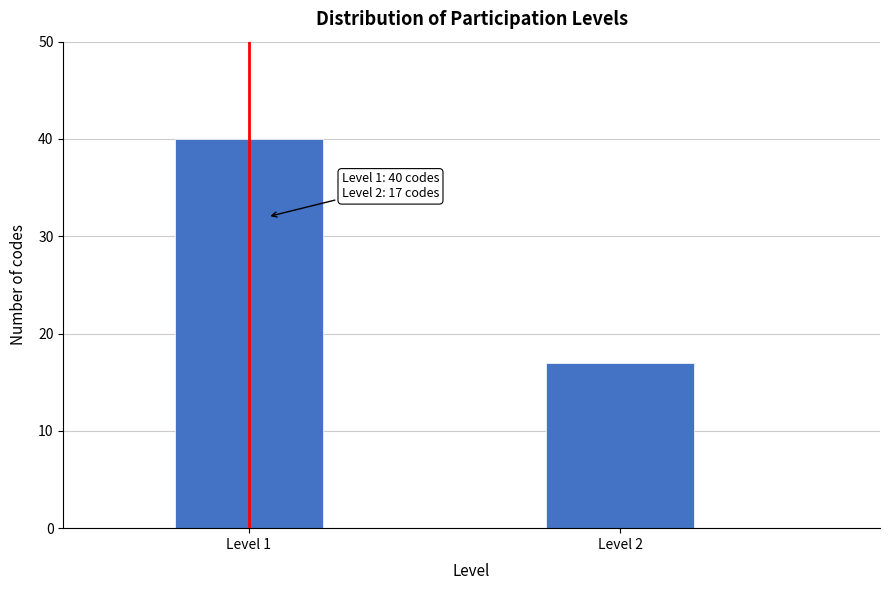

Reading left to right, extract all data points from this chart.

Level 1=40	Level 2=17